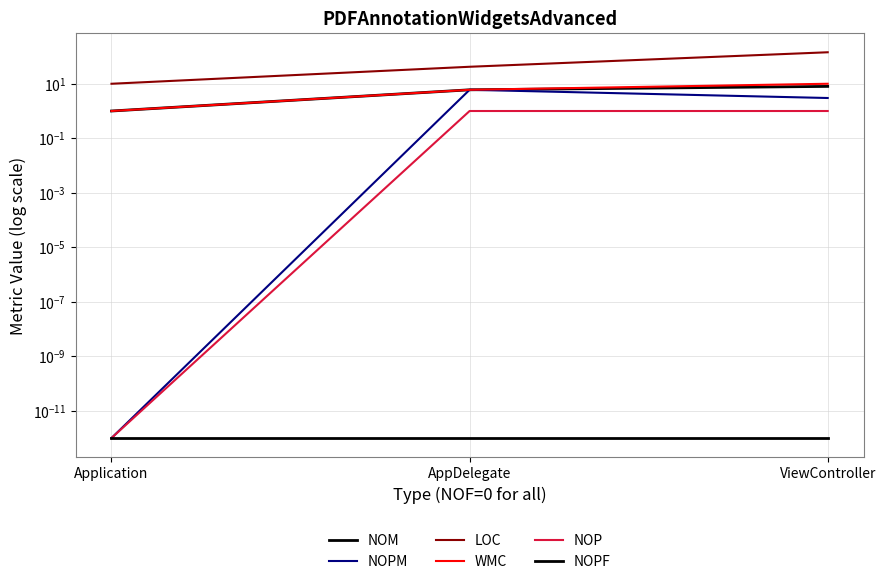

How many lines are shown in the chart?

6